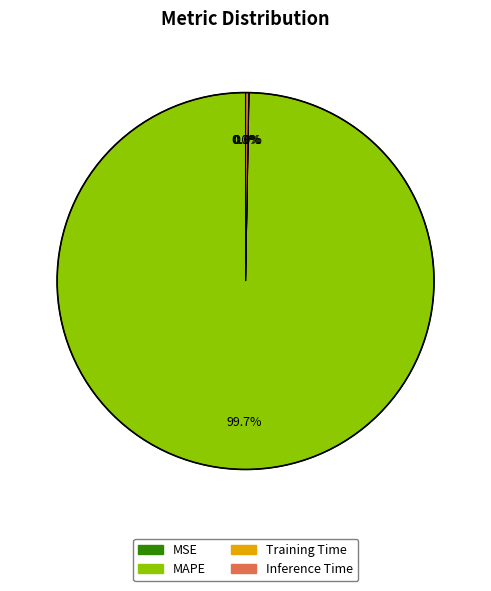

What is the largest slice in the pie chart?

MAPE